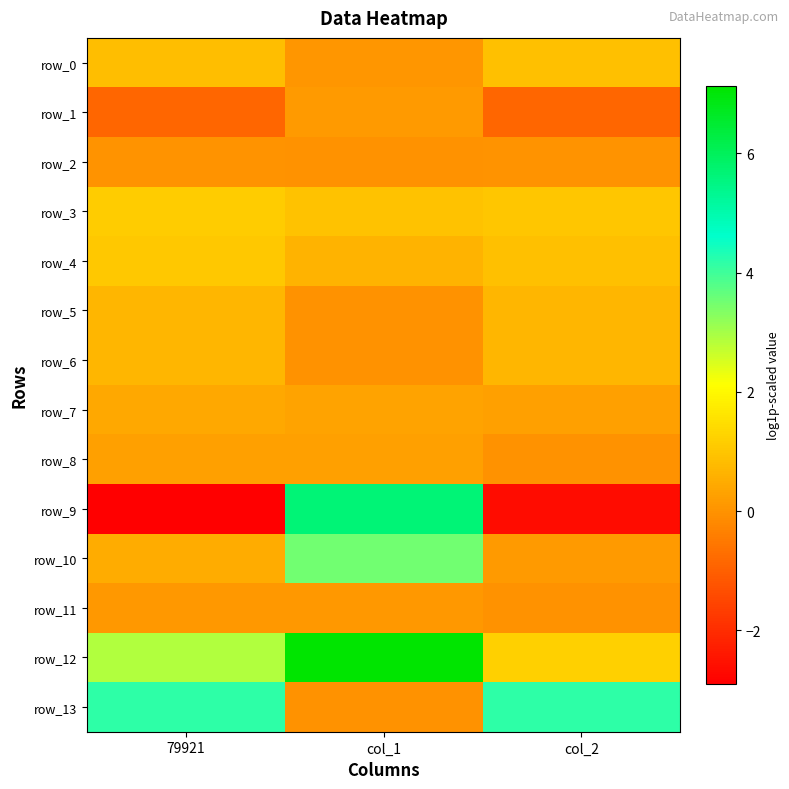

At which category is the sum across all series the highest?

col_1